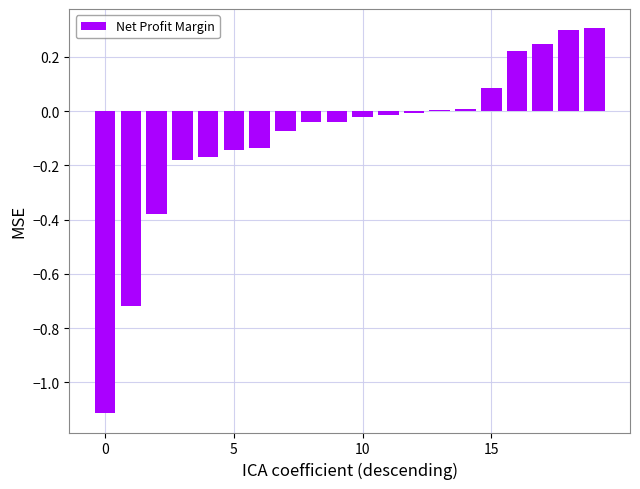

What is the greatest value displayed?

0.3